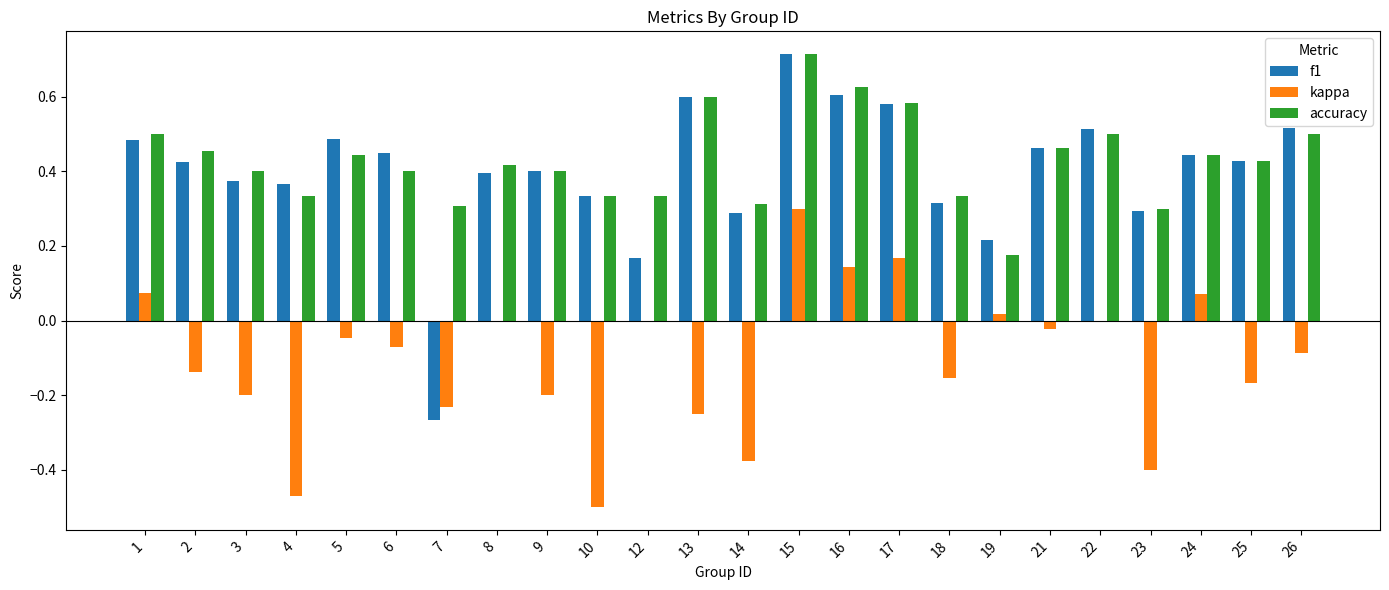

What is the sum of the f1 values at 2 and 10?

0.8